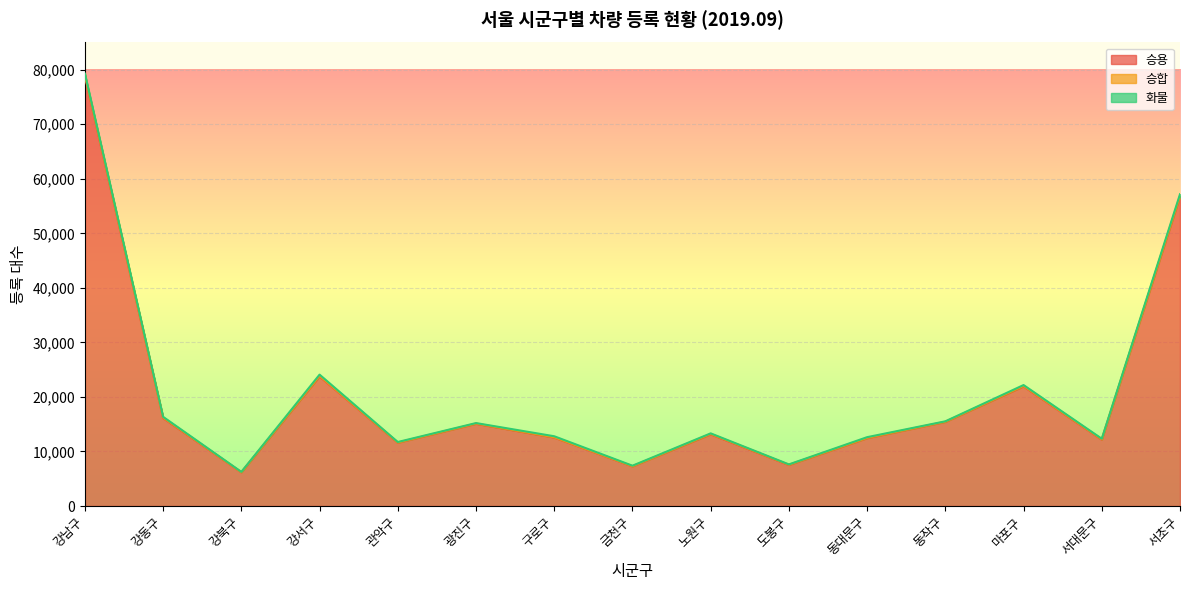

Between 강서구 and 동작구, which series saw the biggest shift?

승용